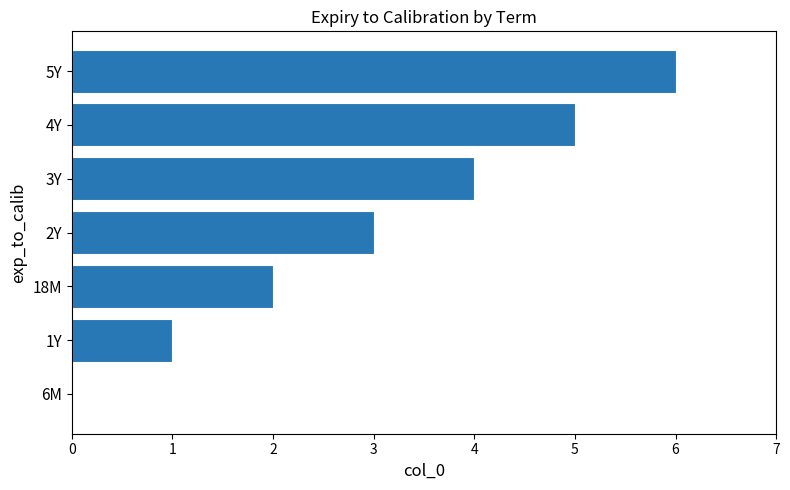

True or false: the data shows 10 at 5Y.

False